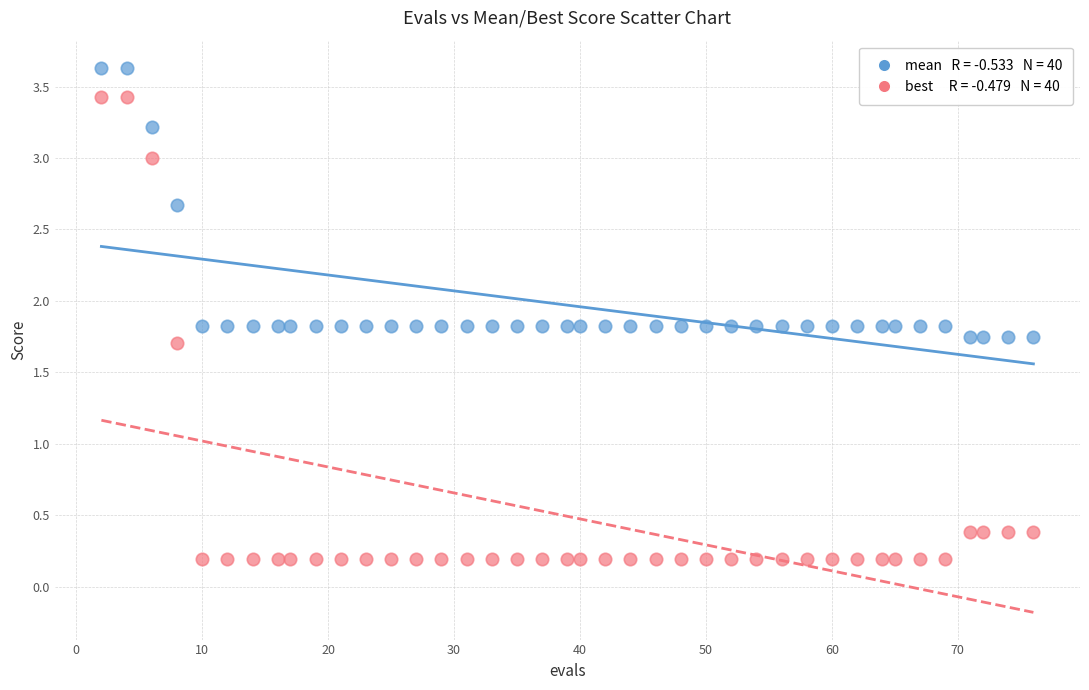

Across all data points, what is the range of X values (max minus min)?

74.0